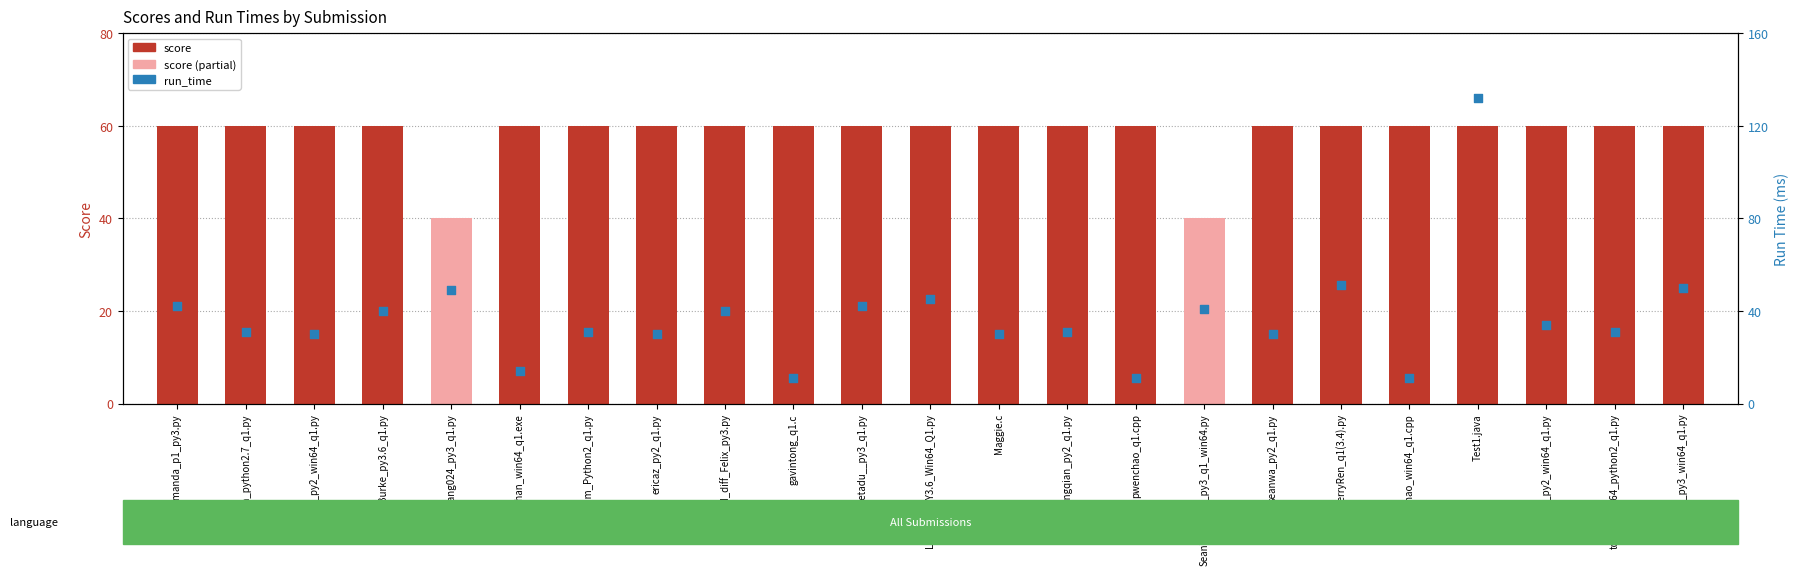

At which category is the sum across all series the highest?

Test1.java